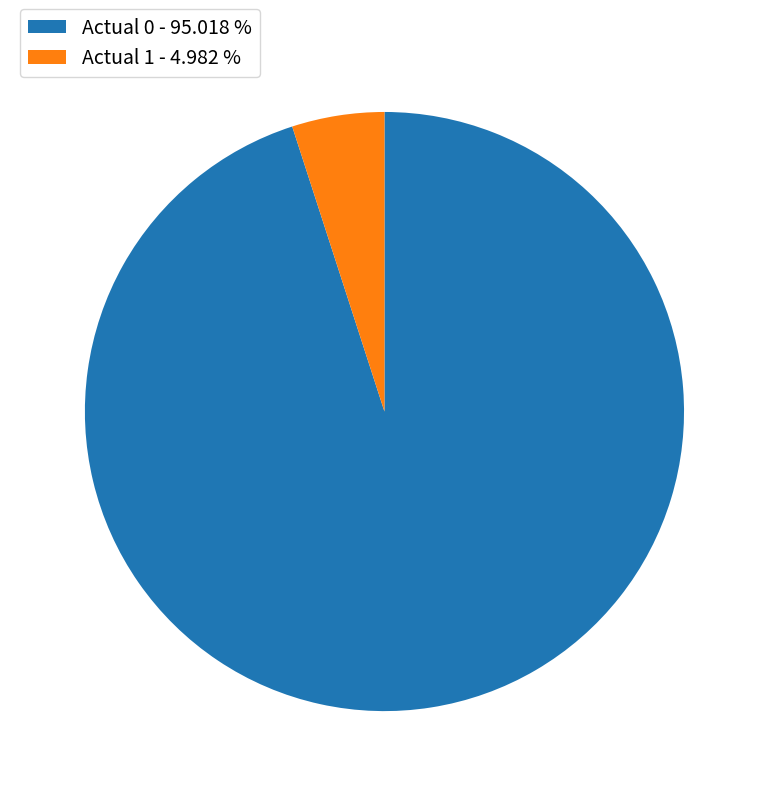

Do Actual 1 and Actual 0 together represent more than half of the pie?

Yes